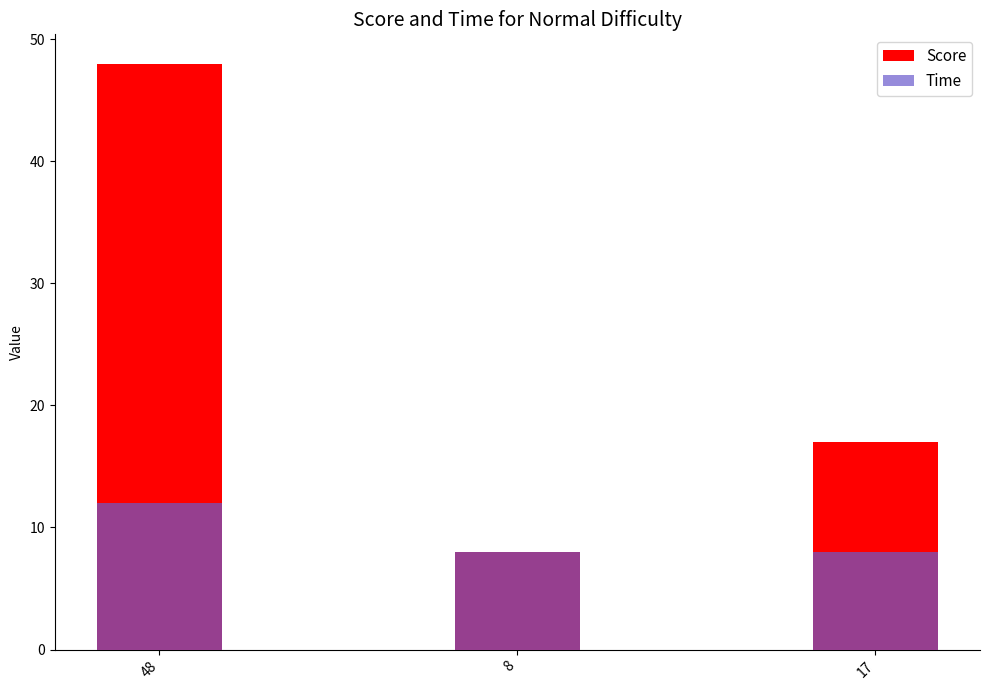

What is the difference between the Score values at 17 and 8?

9